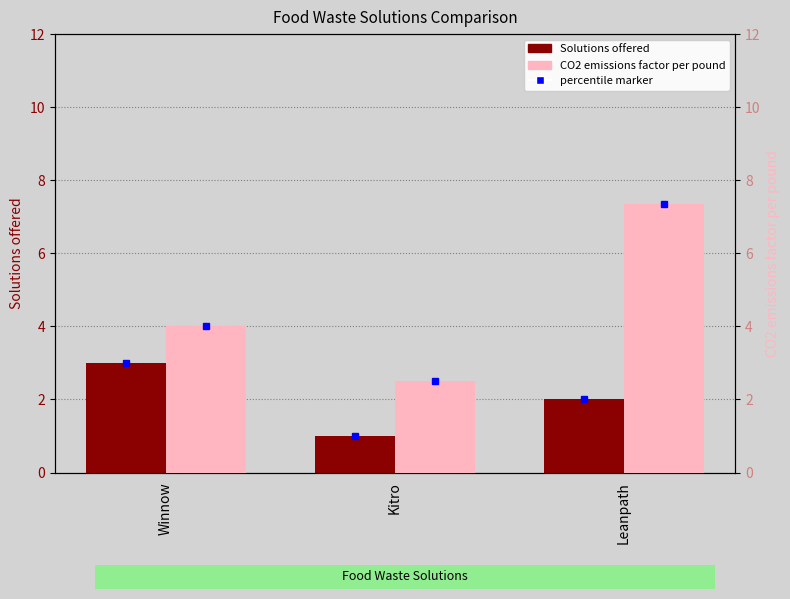

Between Kitro and Leanpath, which series saw the biggest shift?

CO2 emissions factor per pound